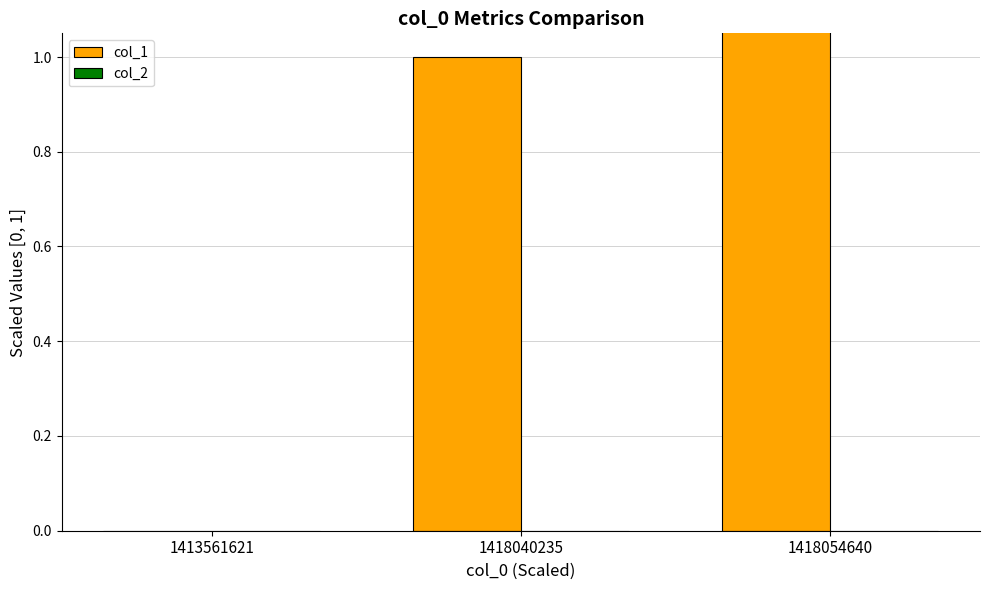

What is the spread (max minus min) of values at 1418040235?

1